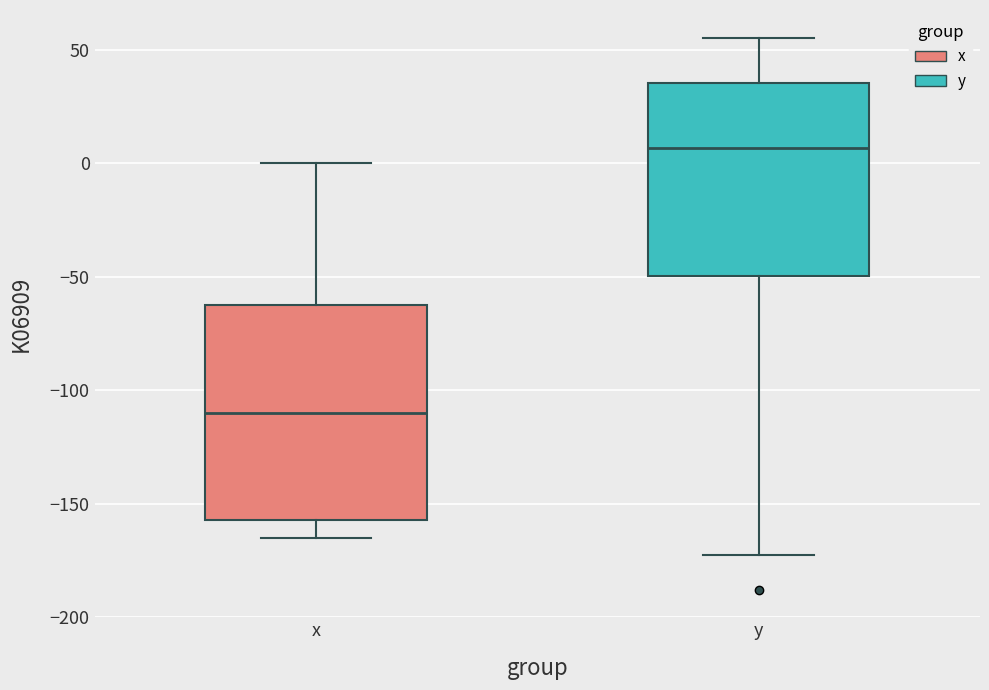

Reading left to right, read every box against the y-axis: the position of its median line, the range the box covers, and the ends of its whiskers. The values are not printed on the chart, so give them approximately, as read against the axis.

x: median -110, box -155 to -65, whiskers -165 to 0
y: median 5, box -50 to 35, whiskers -175 to 55